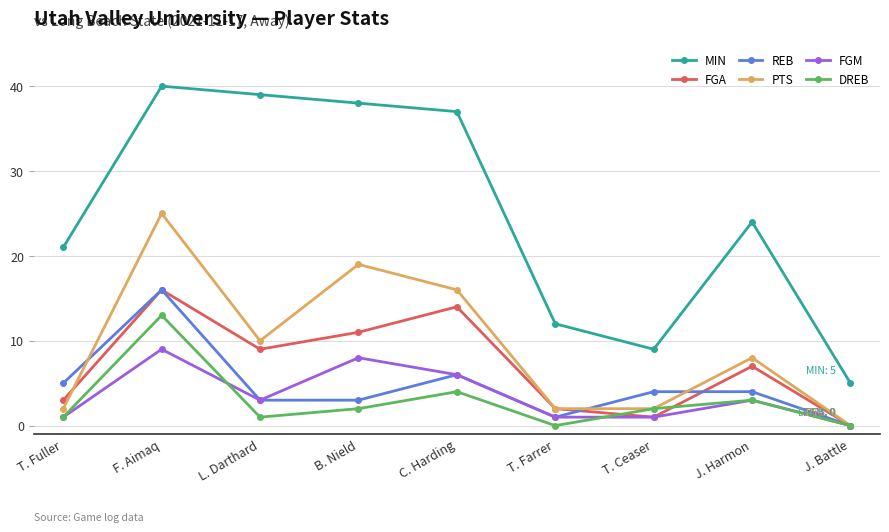

Reading left to right, transcribe all the data shown in this chart.

MIN: 21	40	39	38	37	12	9	24	5
FGA: 3	16	9	11	14	2	1	7	0
REB: 5	16	3	3	6	1	4	4	0
PTS: 2	25	10	19	16	2	2	8	0
FGM: 1	9	3	8	6	1	1	3	0
DREB: 1	13	1	2	4	0	2	3	0